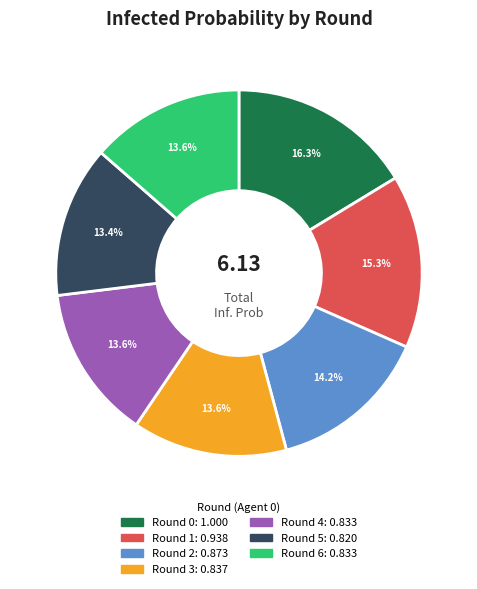

Which slice is the largest?

Round 0